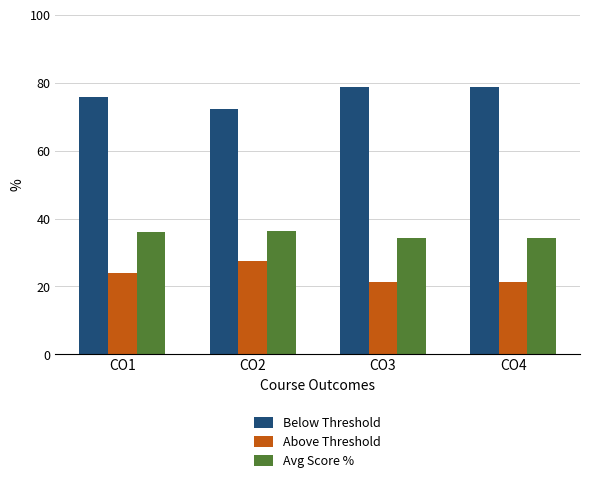

The Above Threshold series shows 21.4 at CO4. True or false?

True